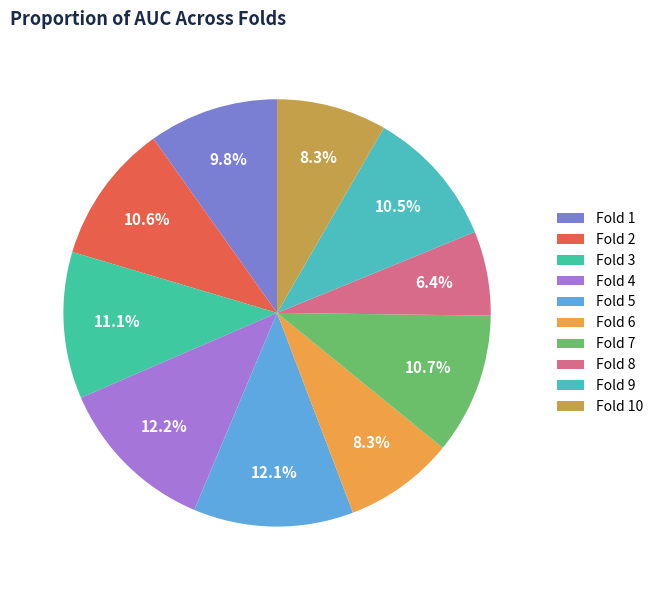

Combined, what portion of the pie is Fold 2 and Fold 9?

21.1%